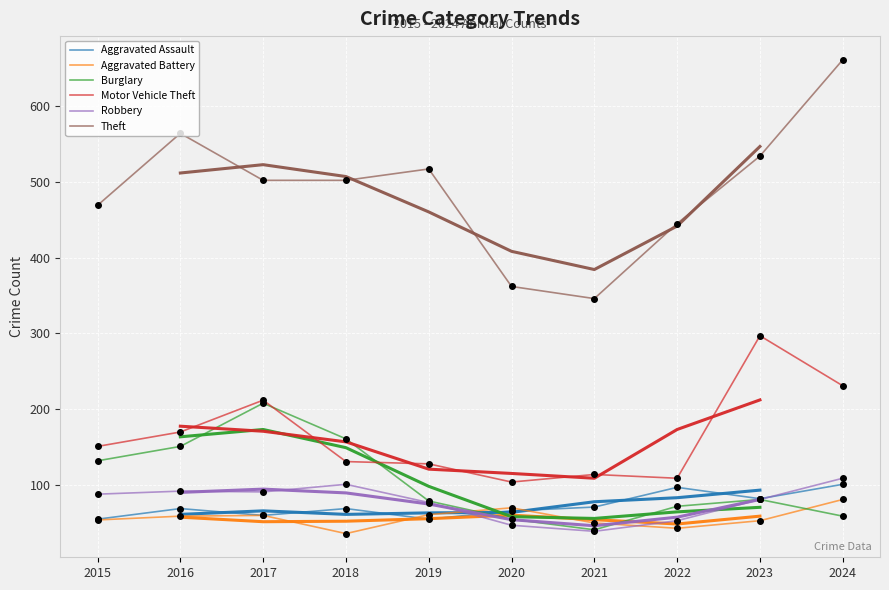

Which series has the largest range (max minus min)?

Theft